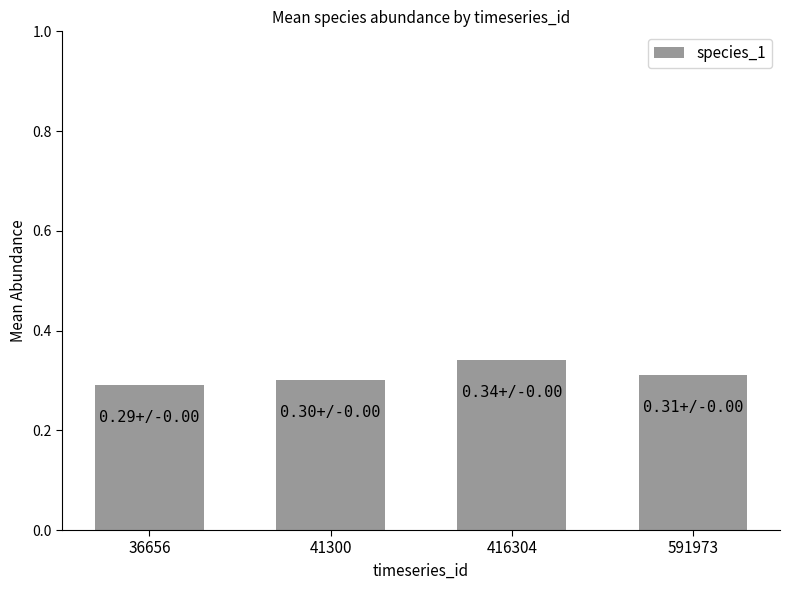

Is it true that the value at 591973 is 0.3?

True